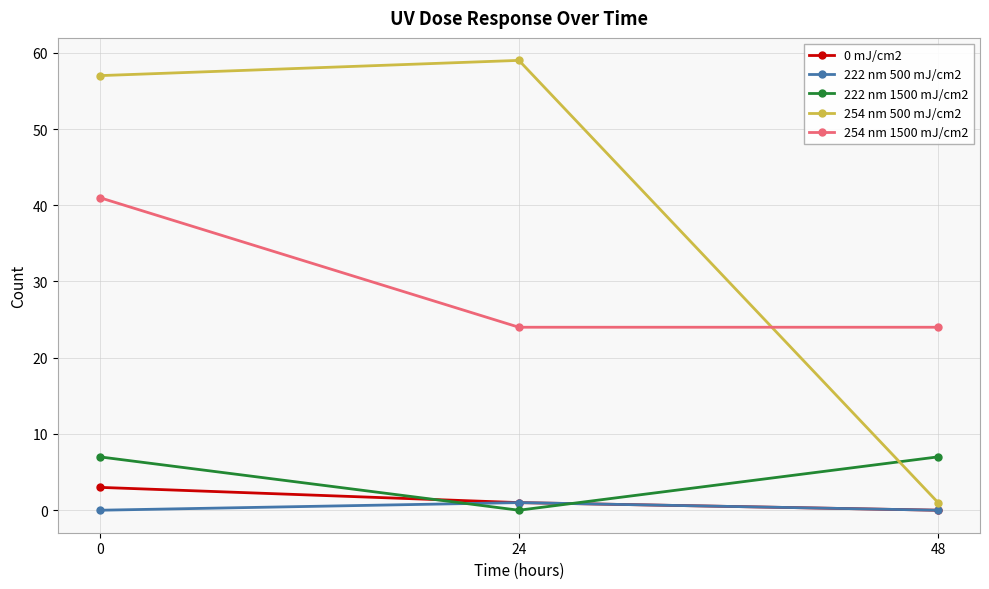

What is the sum of the 254 nm 500 mJ/cm2 values at 48 and 24?

60